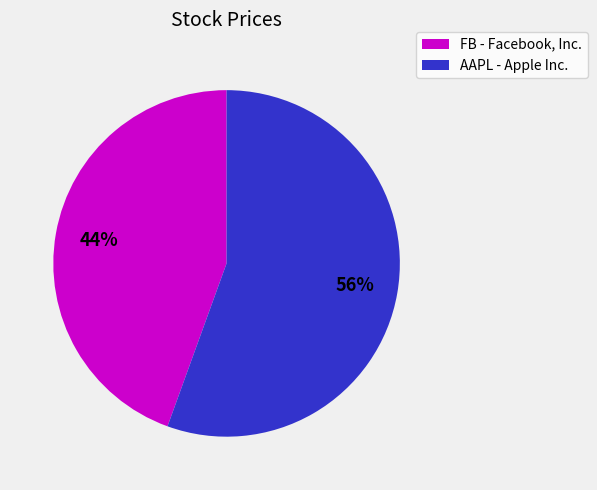

The AAPL - Apple Inc. slice represents 56% of the pie. True or false?

True